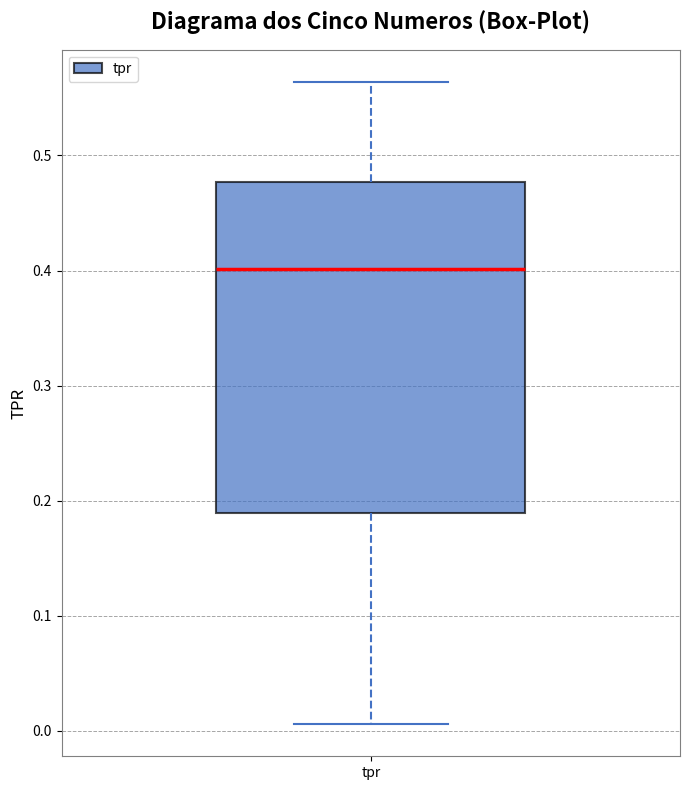

Read this box plot against the y-axis: the position of the median line, the range covered by the box, and the ends of both whiskers. The values are not printed on the chart, so give them approximately, as read against the axis.

median 0.40, box 0.19 to 0.48, whiskers 0.01 to 0.56